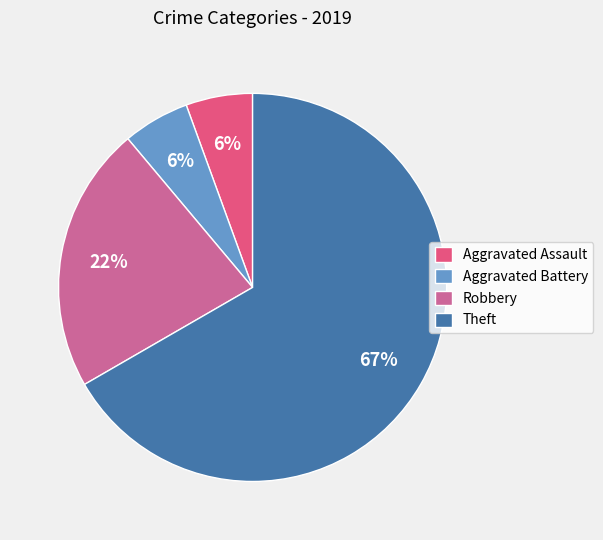

Is the sum of Theft and Robbery greater than half?

Yes